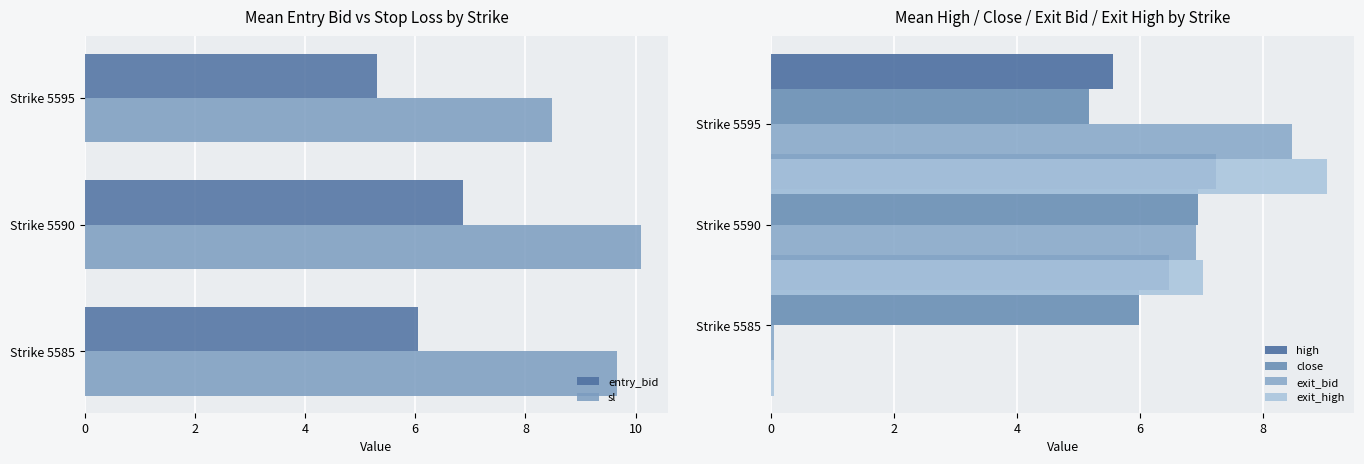

The sl series shows 3.7 at Strike 5595. True or false?

False